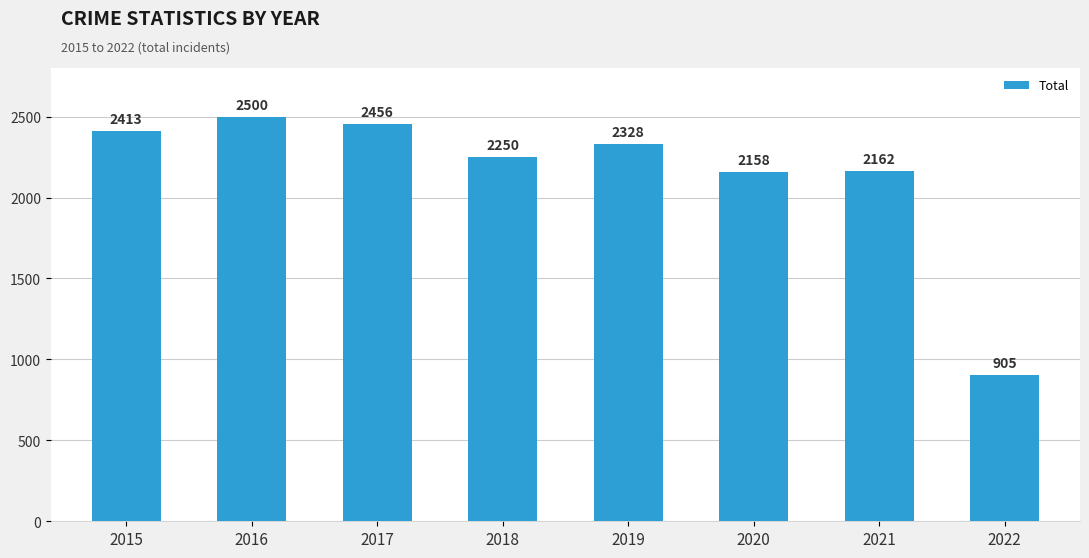

What is the sum of the values at 2018 and 2022?

3155